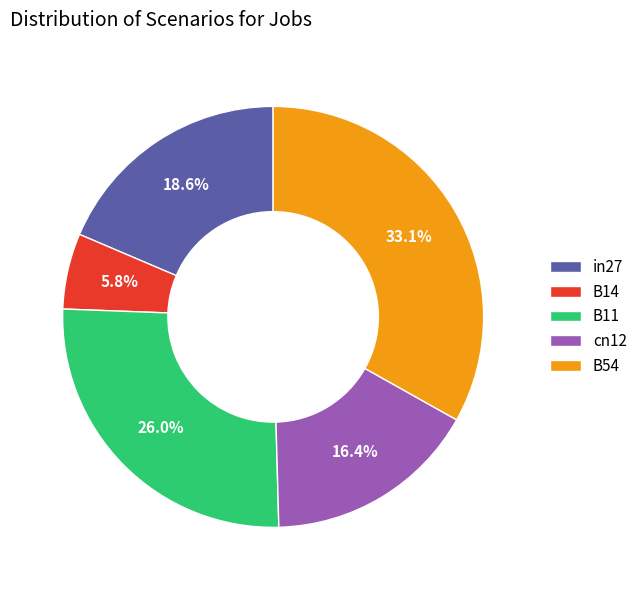

To the nearest percent, what is the difference between the B11 and B54 slice percentages?

7%